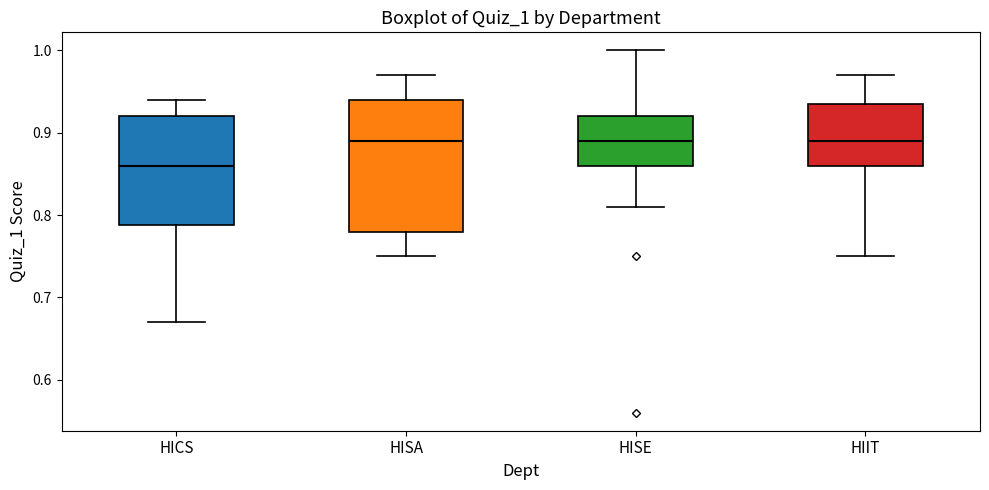

Where does the median line of the box for HISE sit on the y-axis? The values are not printed on the chart, so give them approximately, as read against the axis.

0.89